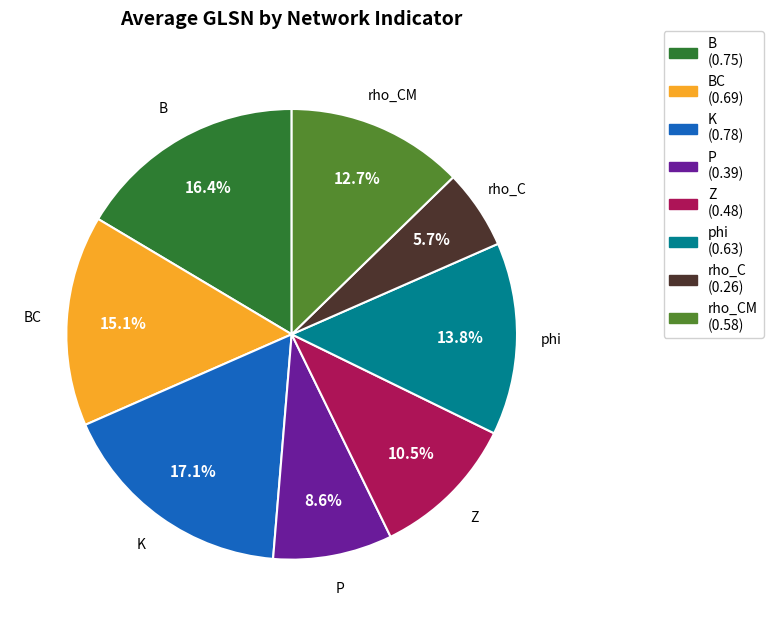

Is there a majority slice in this chart?

No